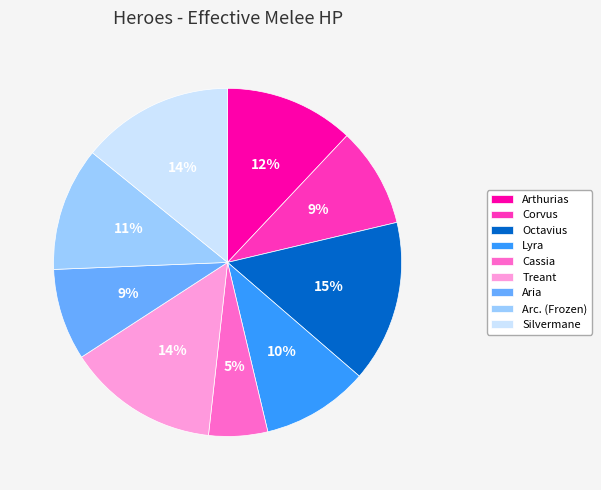

To the nearest percent, what portion does Aria represent?

9%